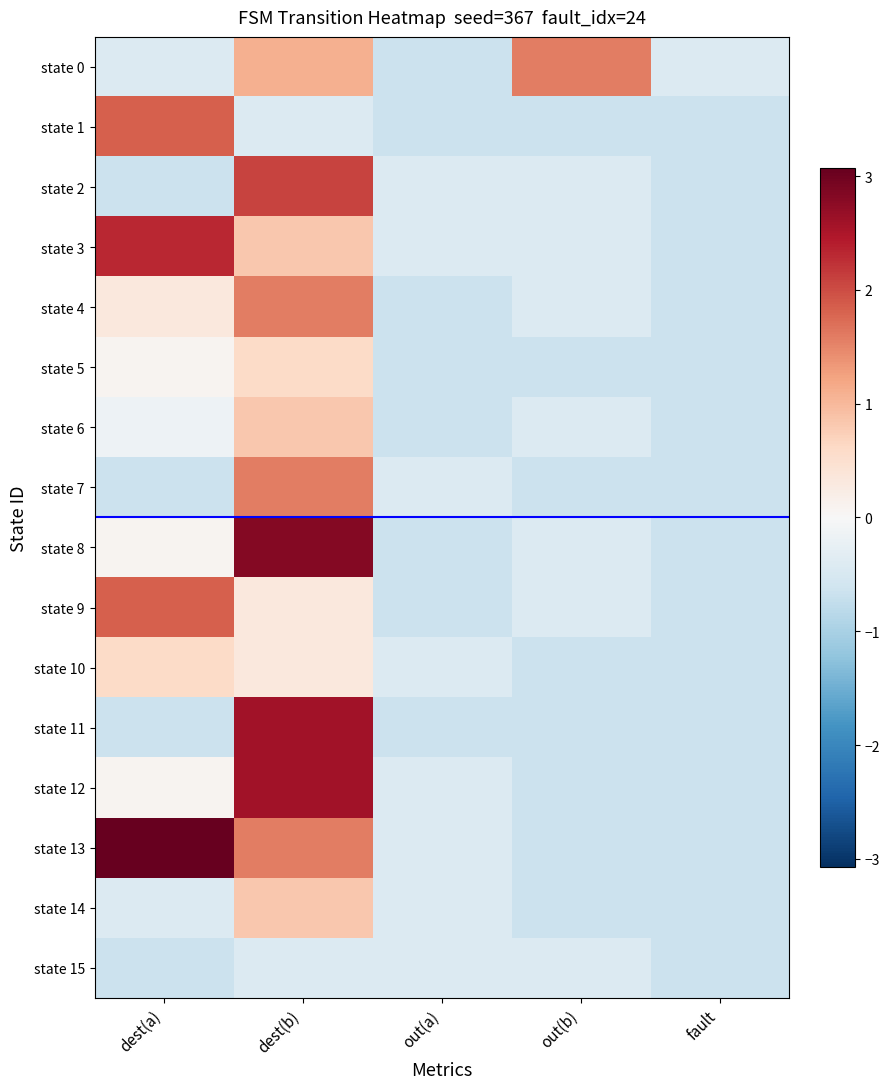

Reading left to right, extract all data points from this chart.

state 0: dest(a)=-0.4	dest(b)=1.1	out(a)=-0.7	out(b)=1.6	fault=-0.4
state 1: dest(a)=1.8	dest(b)=-0.4	out(a)=-0.7	out(b)=-0.7	fault=-0.7
state 2: dest(a)=-0.7	dest(b)=2.1	out(a)=-0.4	out(b)=-0.4	fault=-0.7
state 3: dest(a)=2.3	dest(b)=0.8	out(a)=-0.4	out(b)=-0.4	fault=-0.7
state 4: dest(a)=0.3	dest(b)=1.6	out(a)=-0.7	out(b)=-0.4	fault=-0.7
state 5: dest(a)=0.1	dest(b)=0.6	out(a)=-0.7	out(b)=-0.7	fault=-0.7
state 6: dest(a)=-0.2	dest(b)=0.8	out(a)=-0.7	out(b)=-0.4	fault=-0.7
state 7: dest(a)=-0.7	dest(b)=1.6	out(a)=-0.4	out(b)=-0.7	fault=-0.7
state 8: dest(a)=0.1	dest(b)=2.8	out(a)=-0.7	out(b)=-0.4	fault=-0.7
state 9: dest(a)=1.8	dest(b)=0.3	out(a)=-0.7	out(b)=-0.4	fault=-0.7
state 10: dest(a)=0.6	dest(b)=0.3	out(a)=-0.4	out(b)=-0.7	fault=-0.7
state 11: dest(a)=-0.7	dest(b)=2.6	out(a)=-0.7	out(b)=-0.7	fault=-0.7
state 12: dest(a)=0.1	dest(b)=2.6	out(a)=-0.4	out(b)=-0.7	fault=-0.7
state 13: dest(a)=3.1	dest(b)=1.6	out(a)=-0.4	out(b)=-0.7	fault=-0.7
state 14: dest(a)=-0.4	dest(b)=0.8	out(a)=-0.4	out(b)=-0.7	fault=-0.7
state 15: dest(a)=-0.7	dest(b)=-0.4	out(a)=-0.4	out(b)=-0.4	fault=-0.7